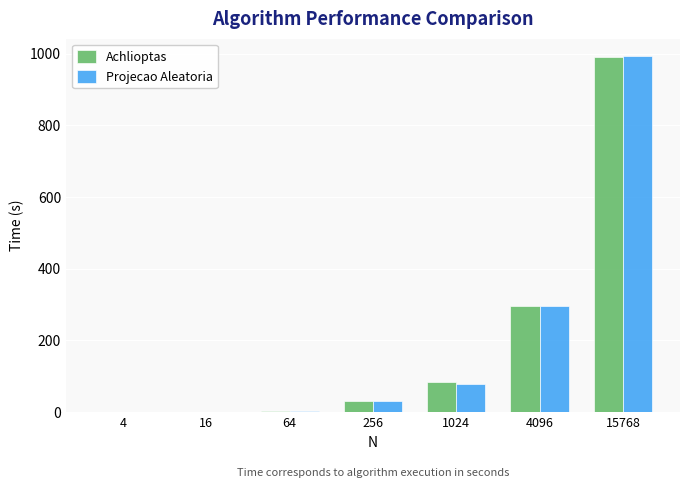

At which label does Projecao Aleatoria first exceed 31?

256